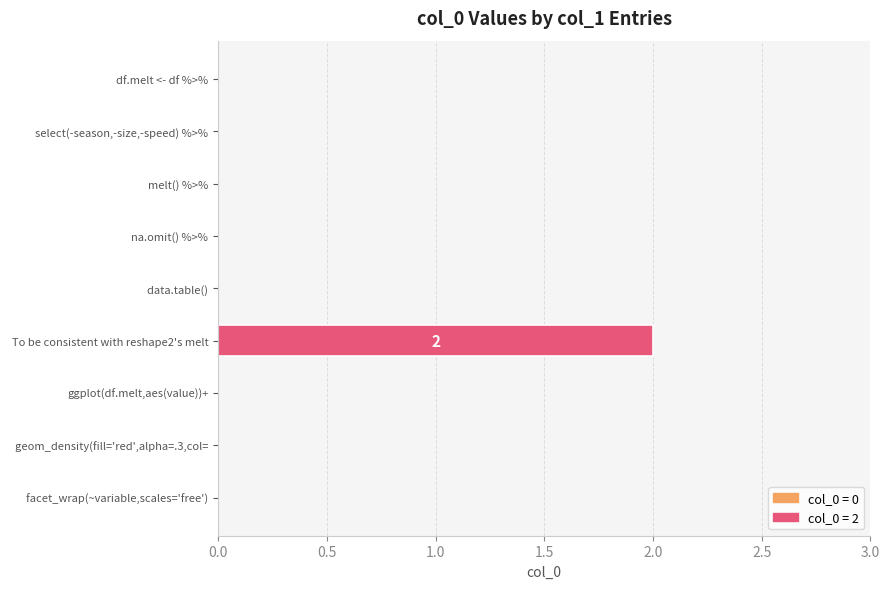

Reading bottom to top, list all the values displayed in this chart.

  facet_wrap(~variable,scales='free')=0	  geom_density(fill='red',alpha=.3,col==0	ggplot(df.melt,aes(value))+=0	To be consistent with reshape2's melt=2	  data.table()=0	  na.omit() %>%=0	  melt() %>%=0	  select(-season,-size,-speed) %>%=0	df.melt <- df %>%=0